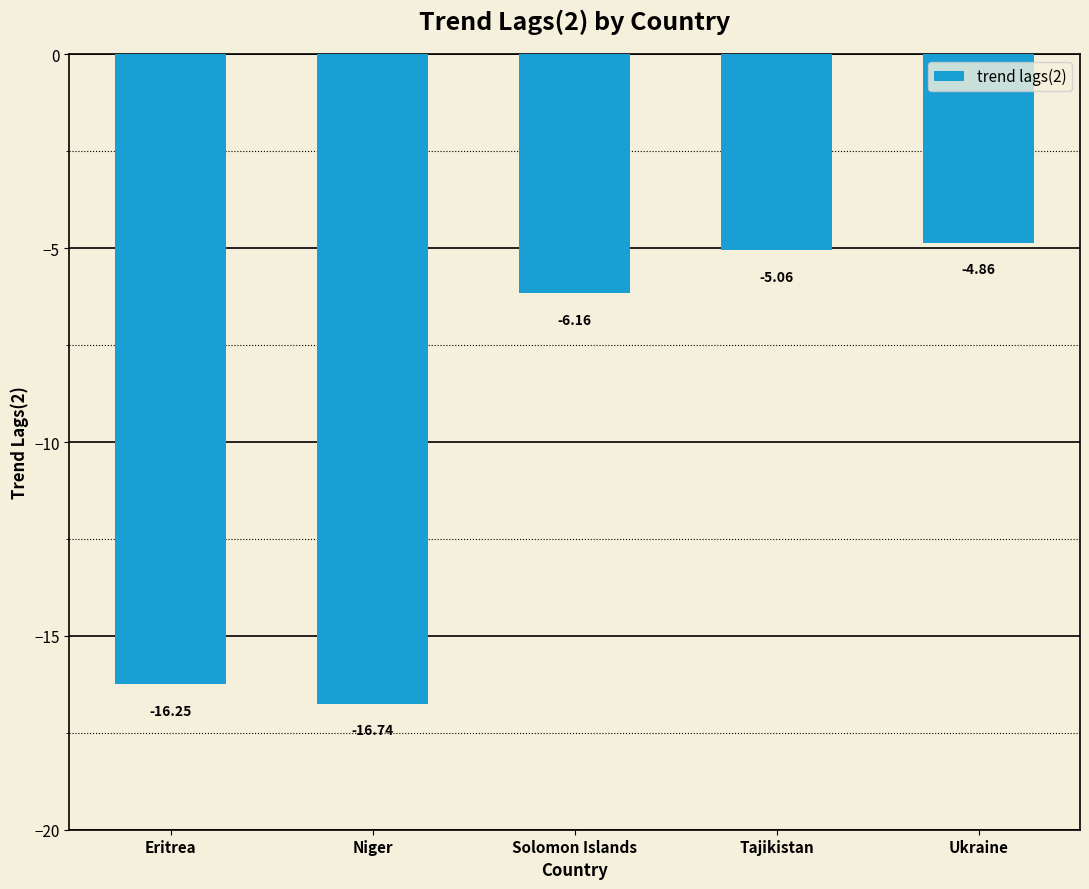

What is the label of the 1st bar from the right?

Ukraine